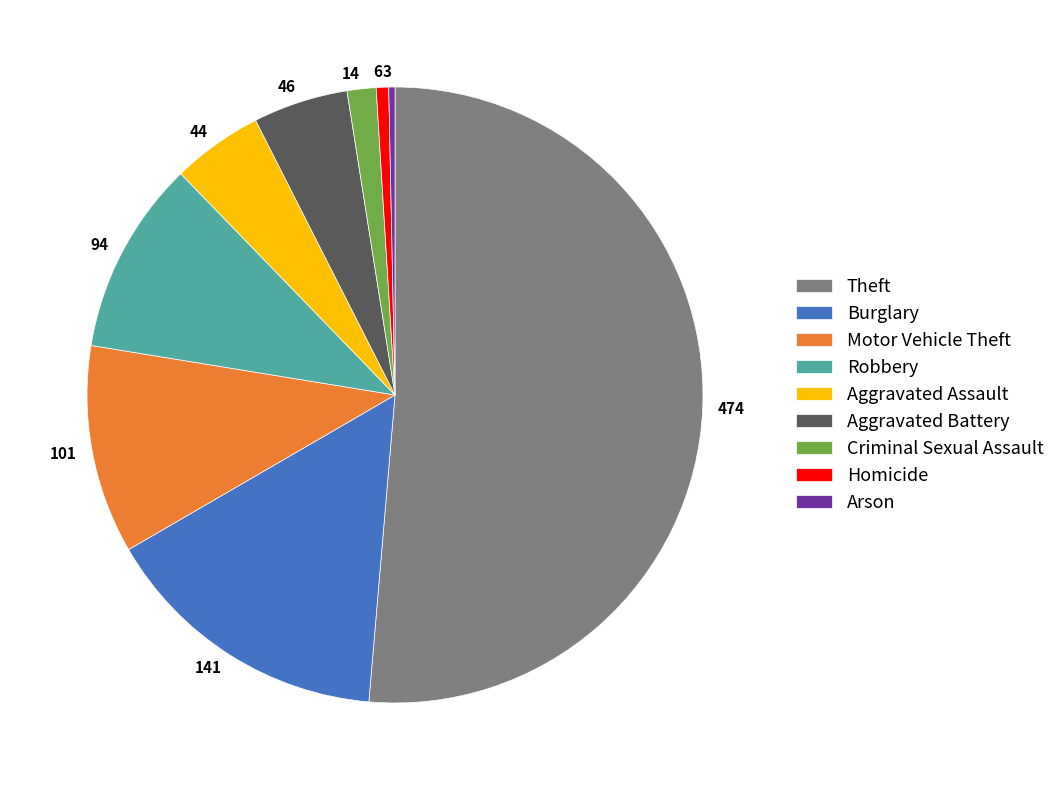

The 474 slice represents 44% of the pie. True or false?

False